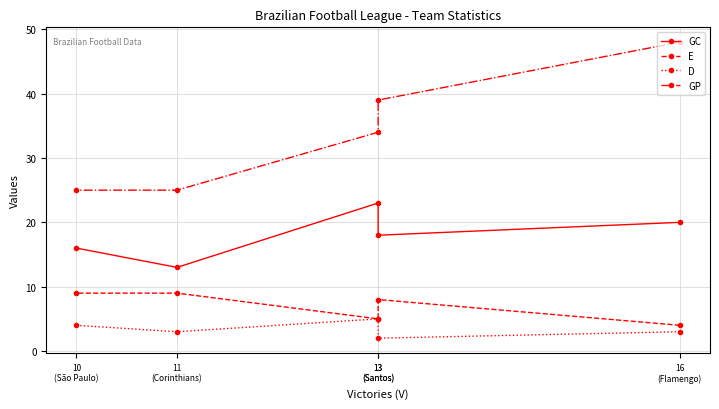

Is this an area chart (filled region under the line)?

No